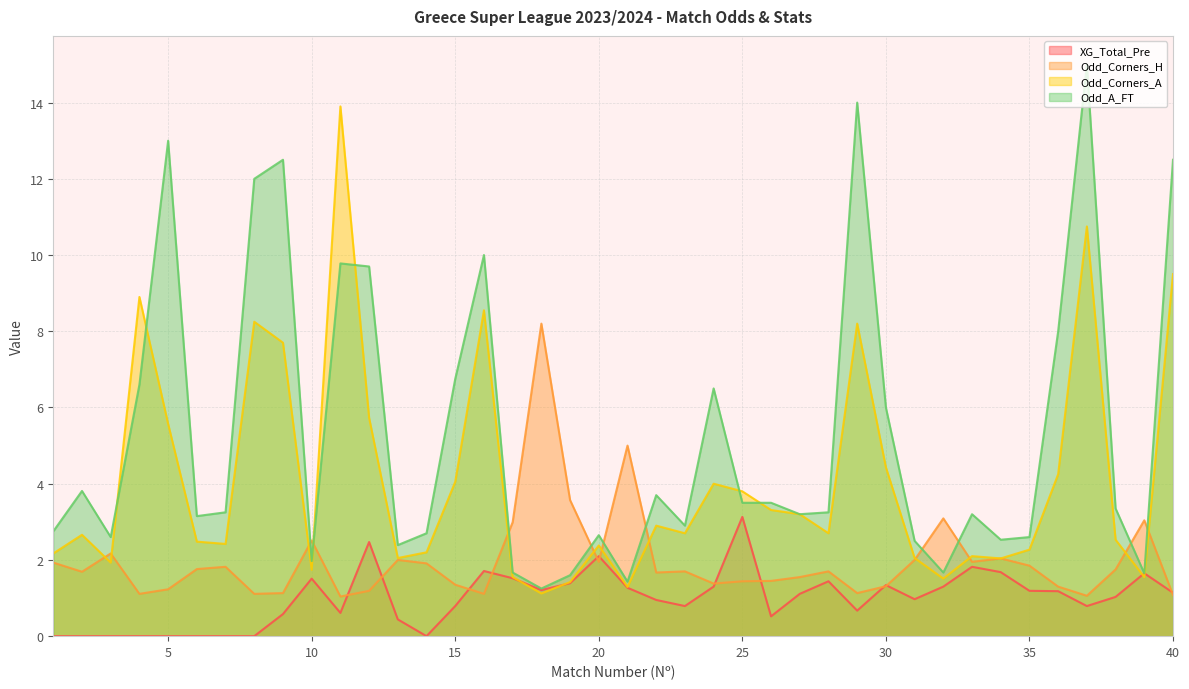

List the series in order of their peak value, highest first.

Odd_A_FT, Odd_Corners_A, Odd_Corners_H, XG_Total_Pre